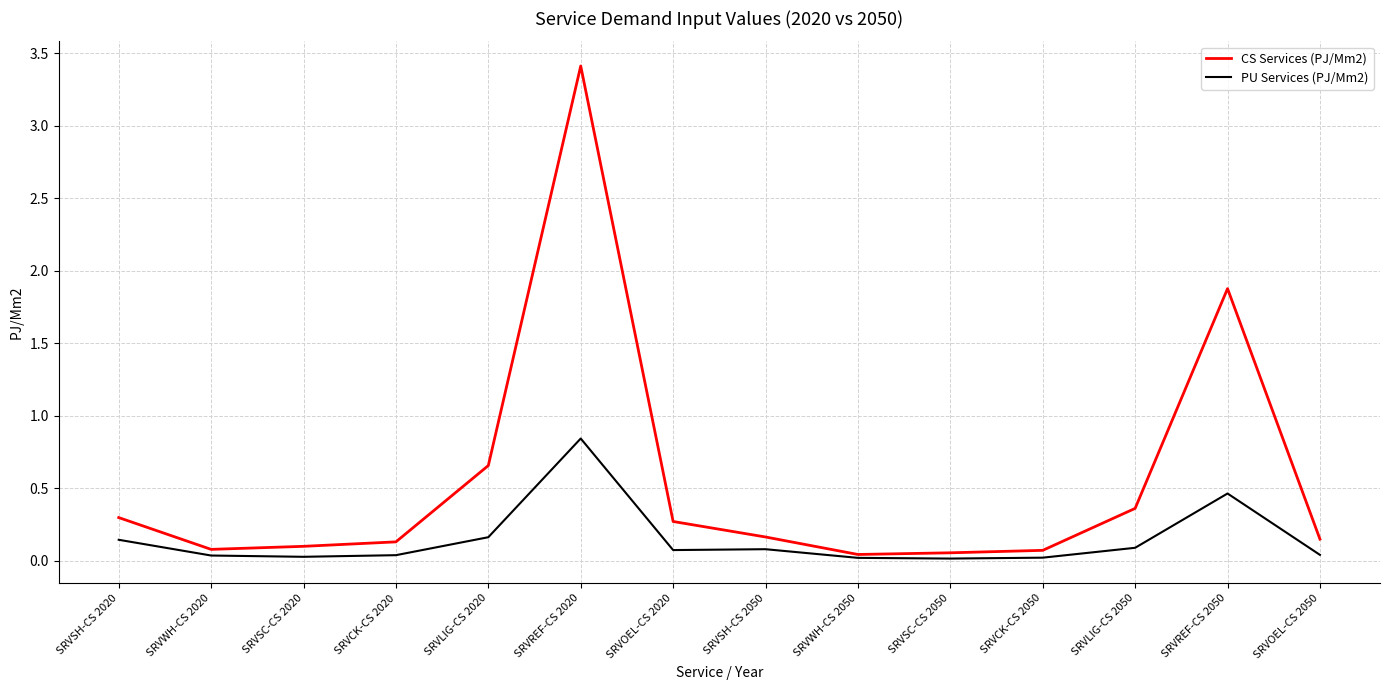

At which label is CS Services (PJ/Mm2) closest to 1?

SRVLIG-CS 2020